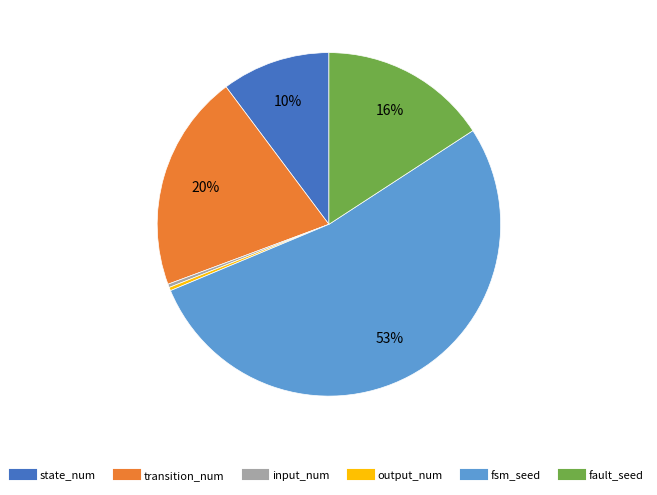

How many slices are in this pie chart?

6